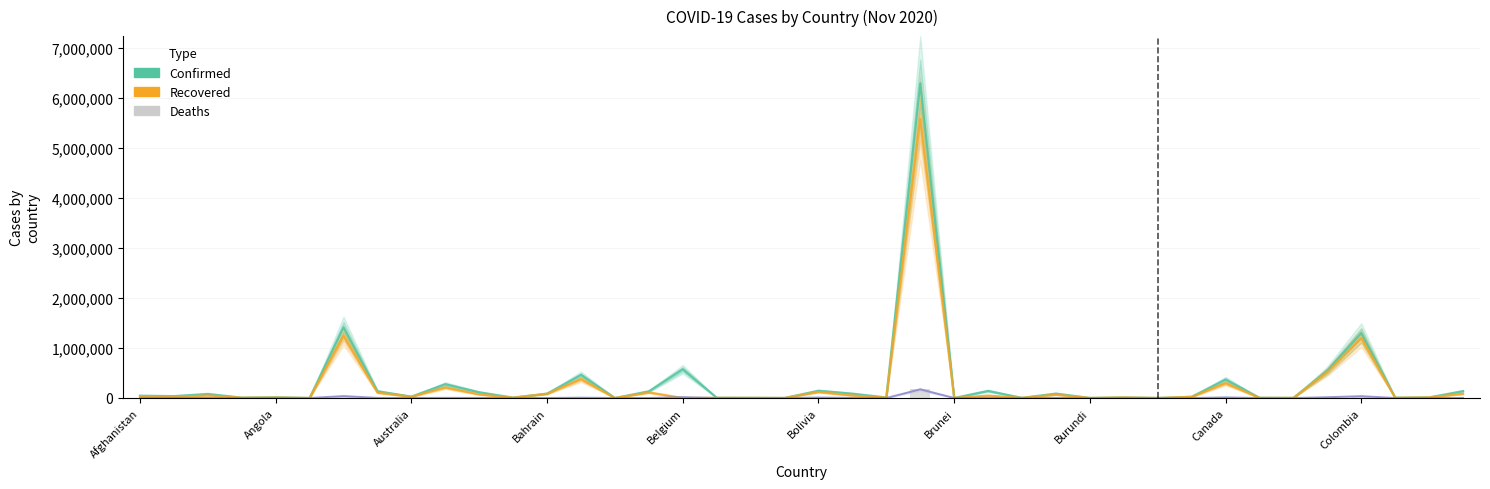

Does the chart contain stacked bars?

No